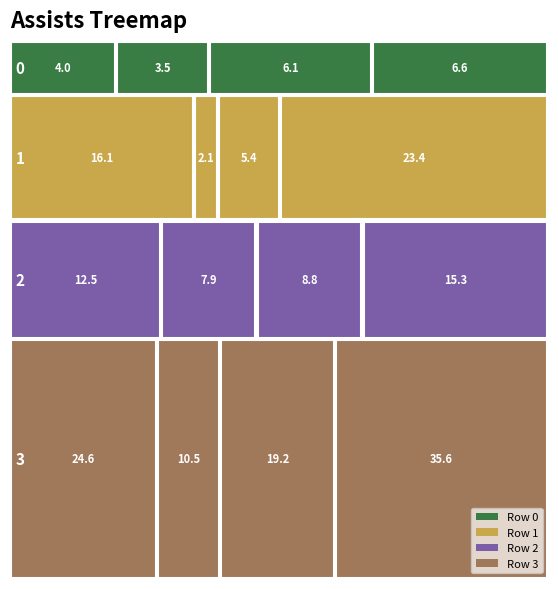

Which category has the highest value in the 0 series?

3